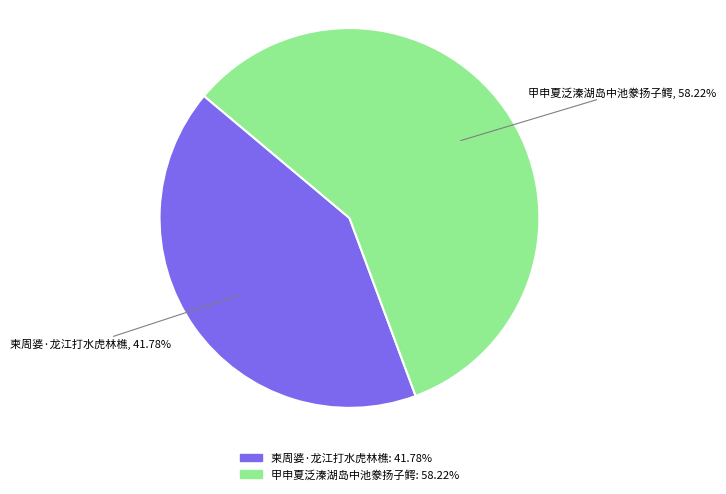

What is the majority slice?

甲申夏泛溱湖岛中池豢扬子鳄